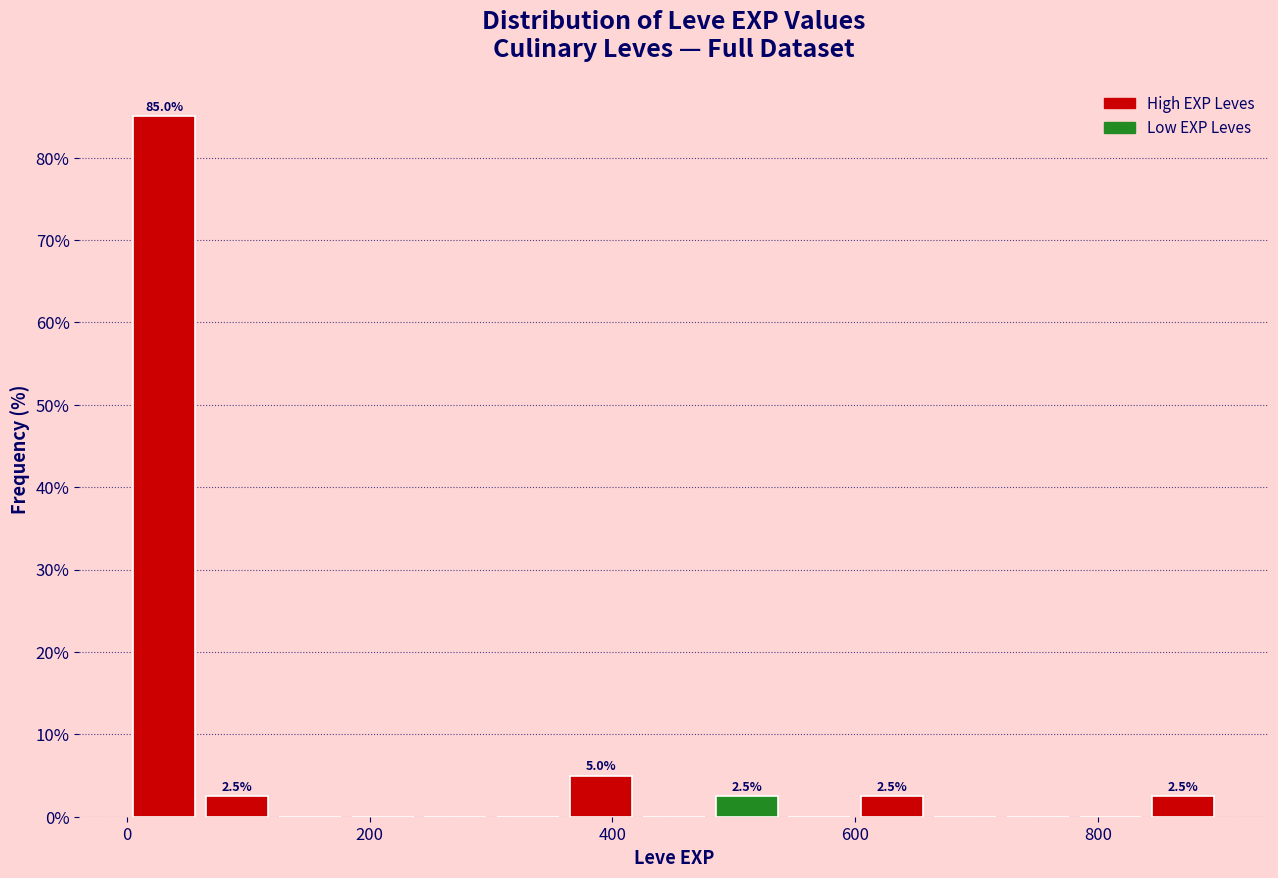

Read against the x-axis, roughly where is the centre of the tallest bar?

40